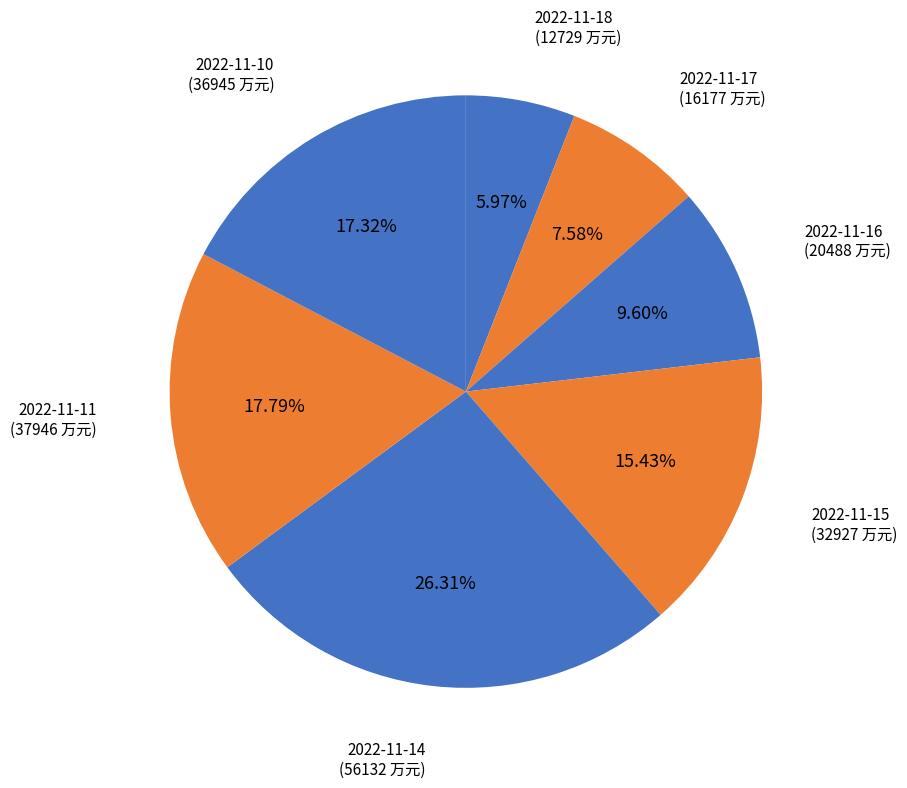

Is there any slice that represents more than half of the pie?

No